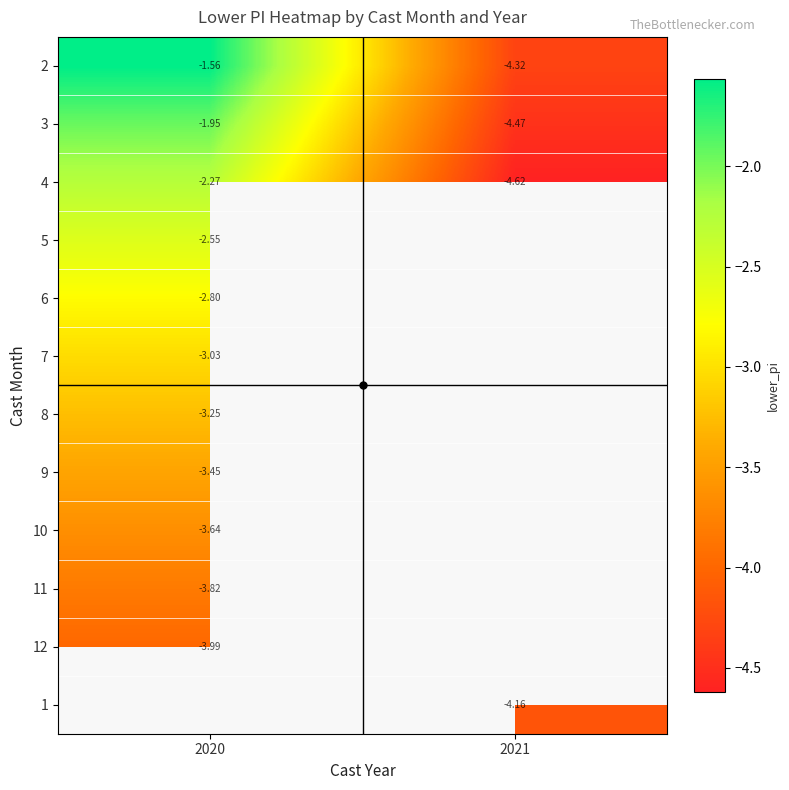

Is it true that 8 equals -4.7 at 2020?

False